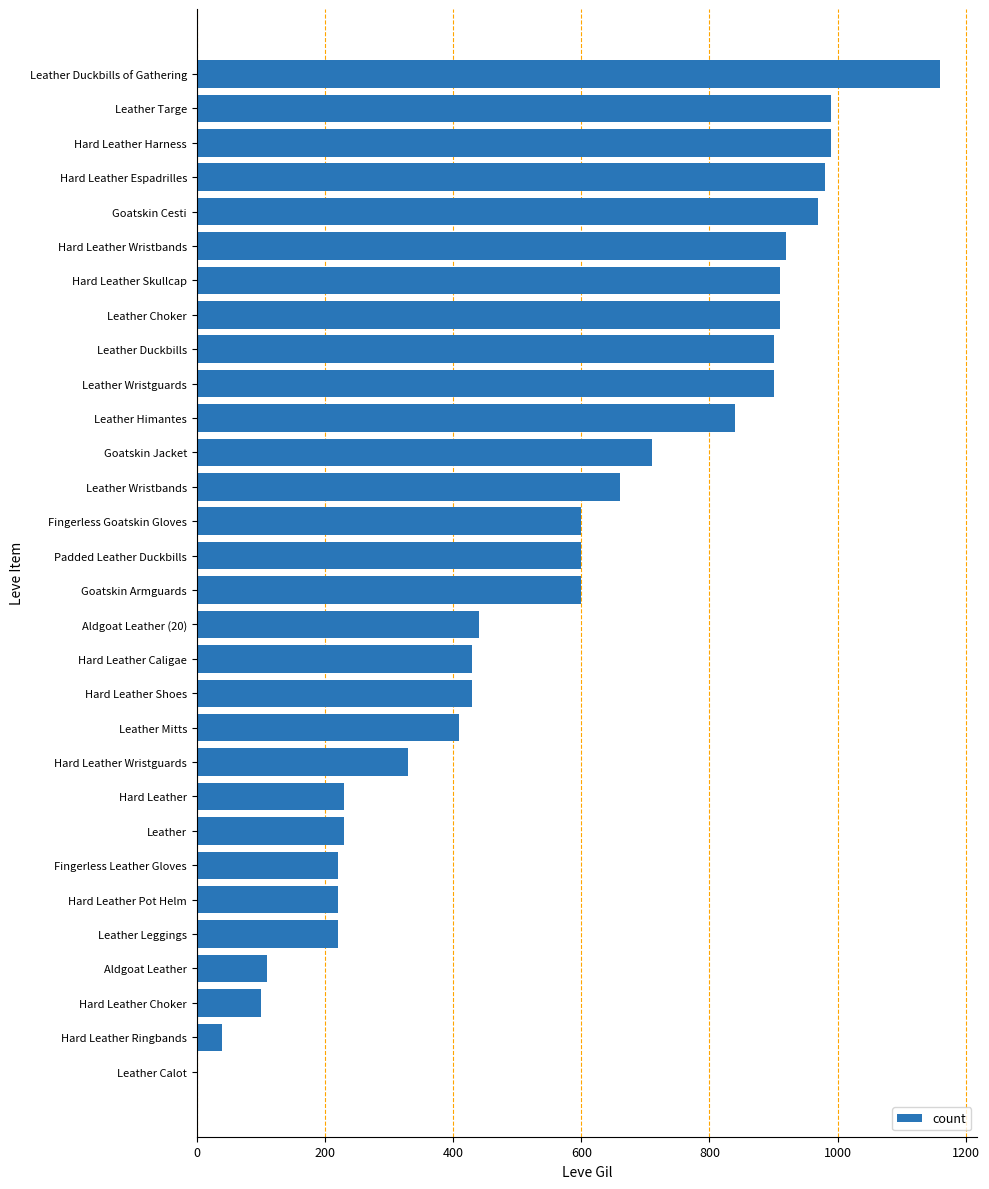

Which has a higher value, Hard Leather Choker or Fingerless Leather Gloves?

Fingerless Leather Gloves